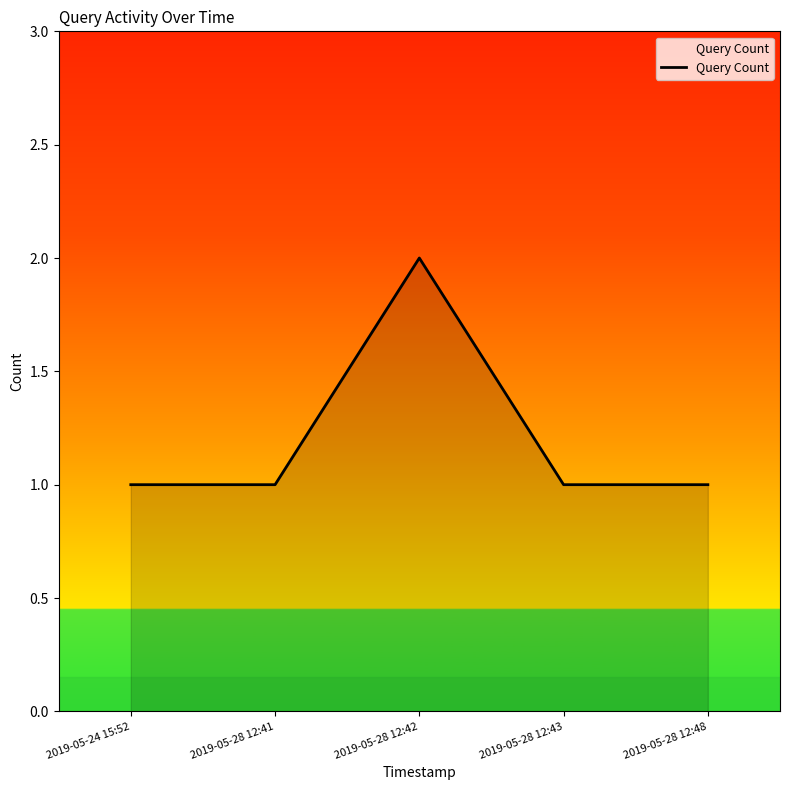

What is the ratio of the value at 2019-05-28 12:41 to the value at 2019-05-28 12:43?

1.0